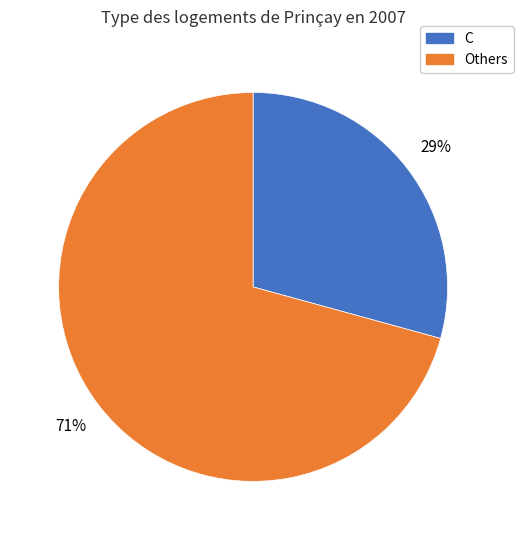

Does any single category account for the majority?

Yes